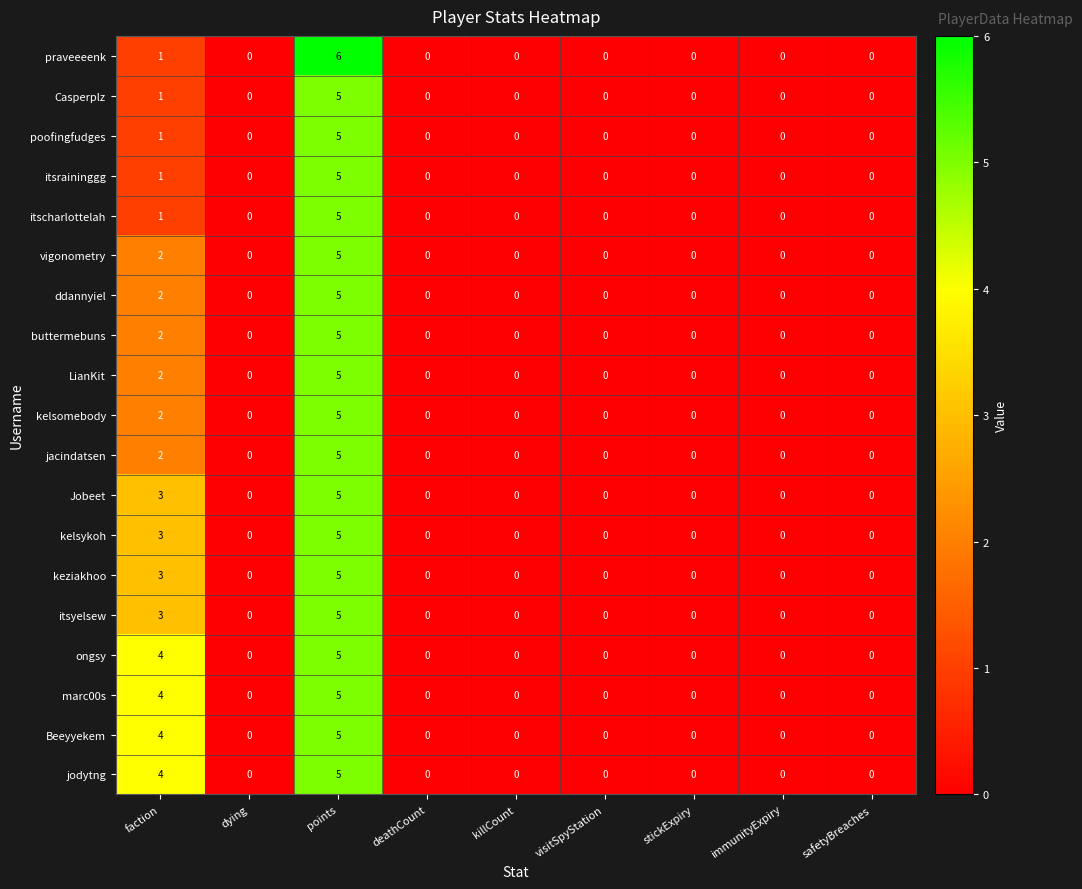

What is the difference between the poofingfudges values at points and faction?

4